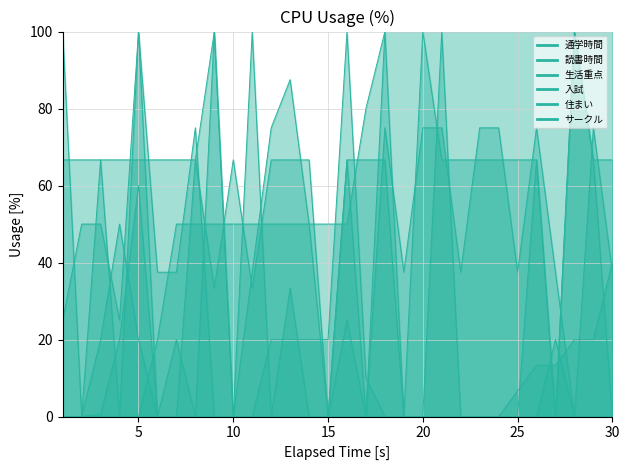

True or false: 入試 and 生活重点 cross at least once.

True